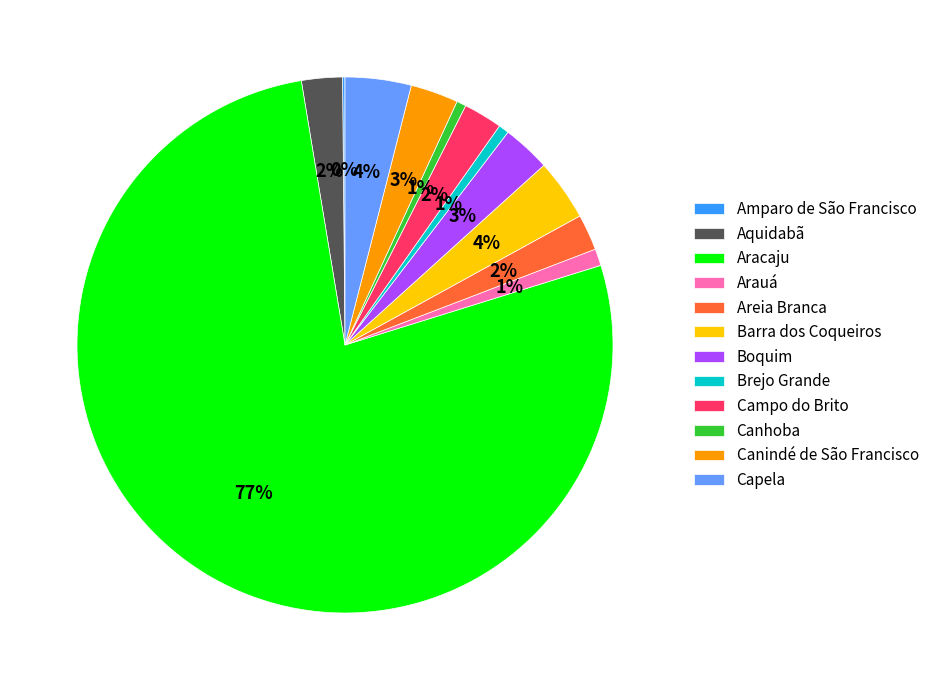

To the nearest percent, what is the average slice percentage?

8%